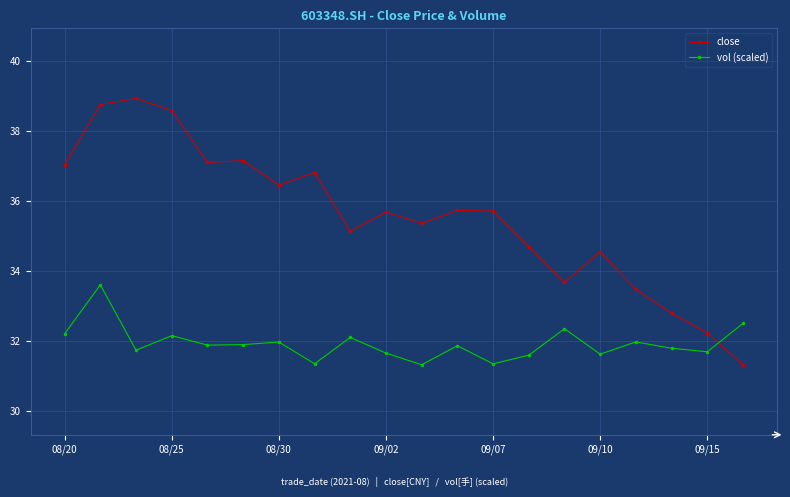

How many data points does each series have?

20